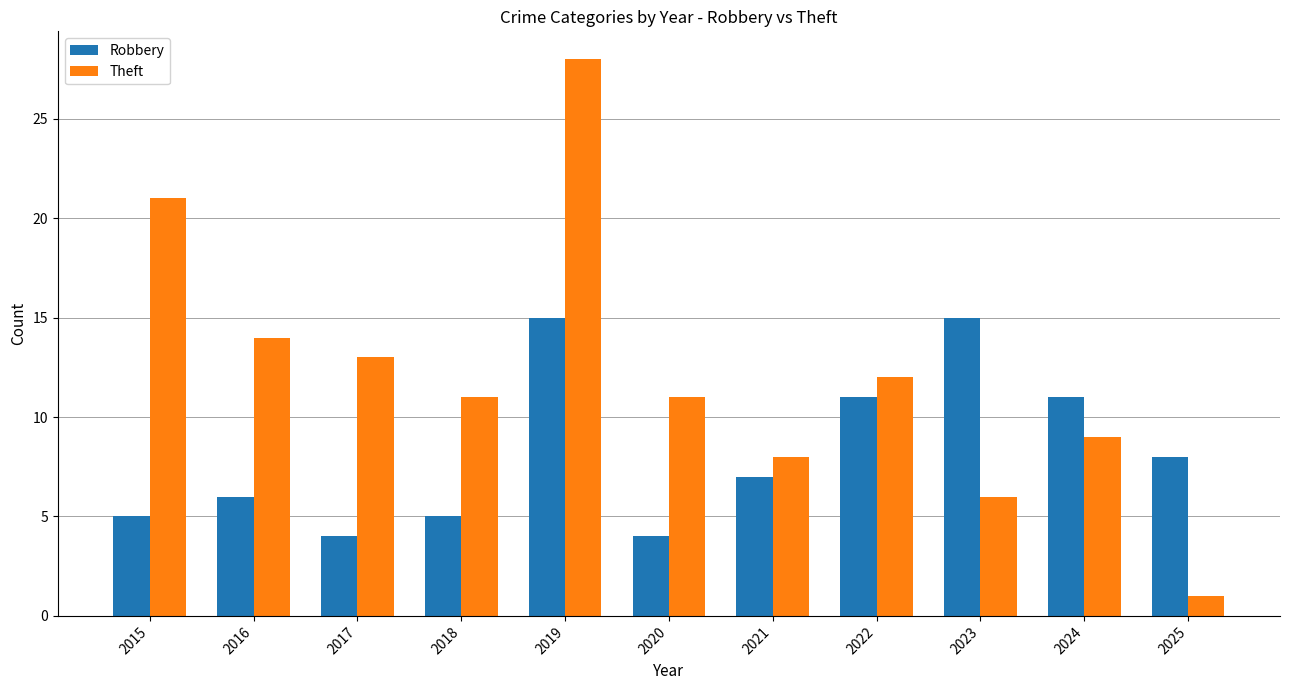

How many groups of bars are there?

11